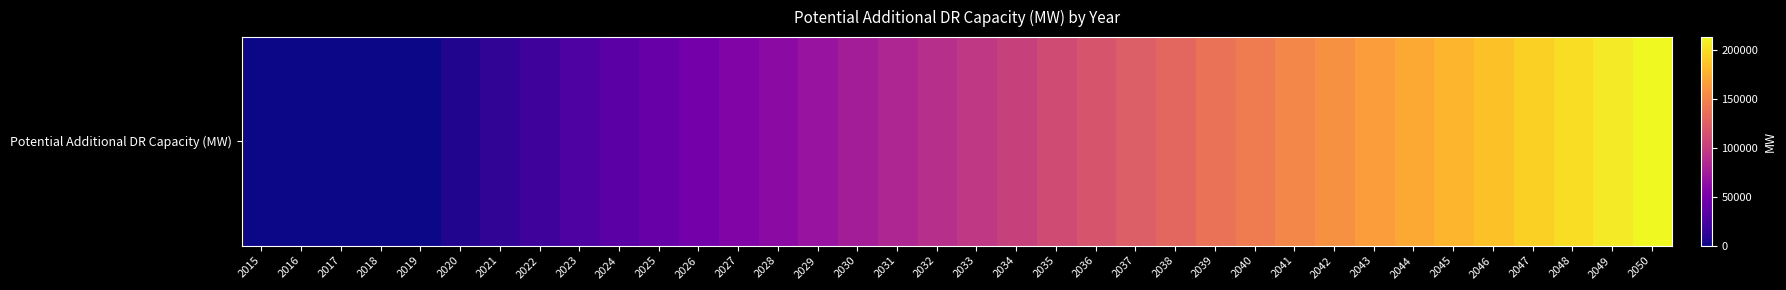

Reading left to right, extract all data points from this chart.

0.0	0.0	0.0	0.0	0.0	6968.4	13853.1	20753.9	27657.3	34564.0	41476.4	48390.4	55300.9	62196.0	69090.2	75984.8	82860.2	89734.1	96606.2	103478.6	110352.9	117229.8	124107.8	130982.9	137857.6	144732.7	151608.4	158489.2	165380.0	172272.5	179166.5	186063.5	192962.3	199862.4	206763.7	213667.4